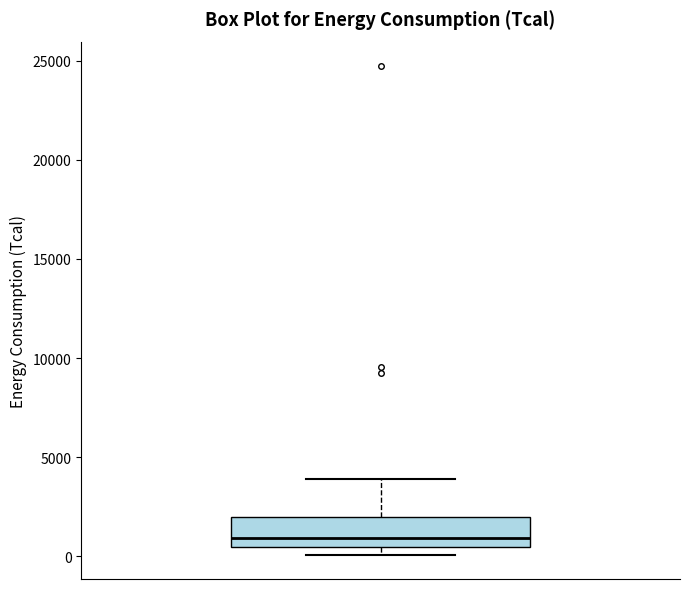

Transcribe this box plot: give where the median line is, the range the box spans, and where the two whiskers end, as read against the y-axis. The values are not printed on the chart, so give them approximately, as read against the axis.

median 1000, box 500 to 2000, whiskers 0 to 4000